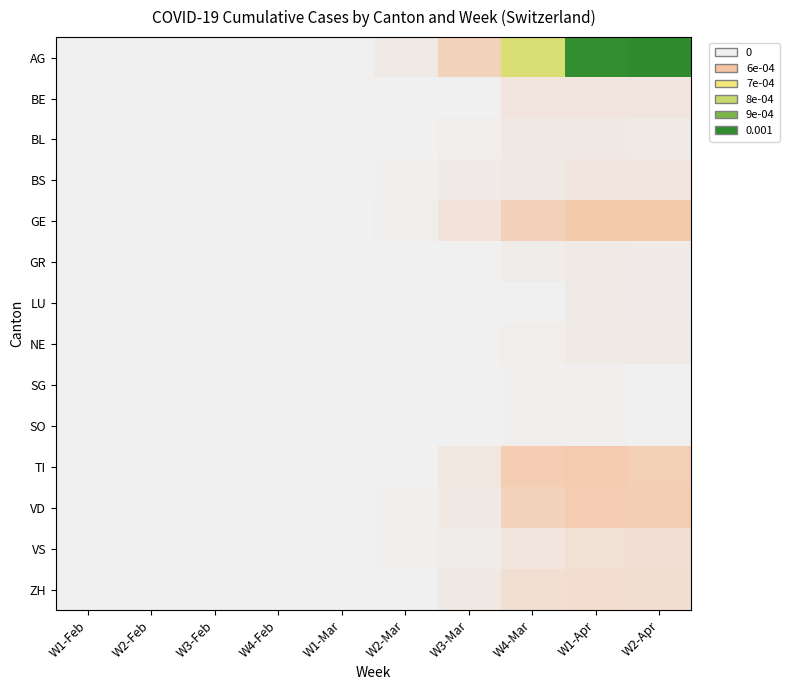

Which series has the largest total across all categories?

AG